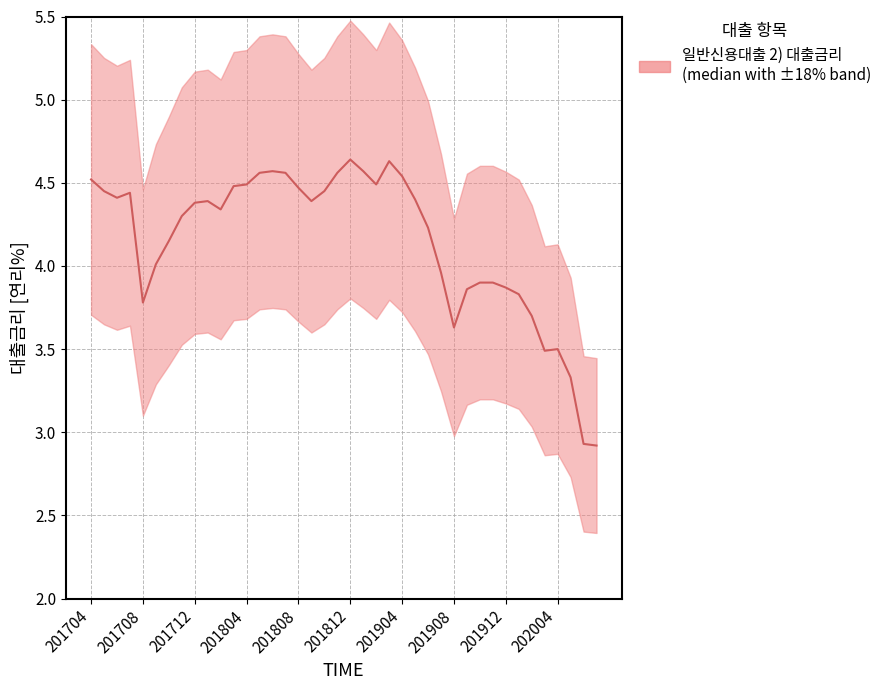

Which has a higher value, 201903 or 202007?

201903